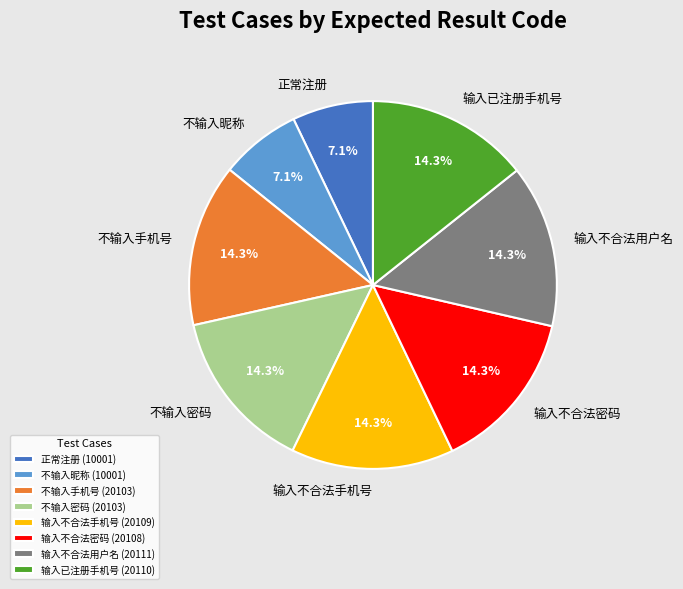

Does 不输入密码 account for over 50% of the chart?

No